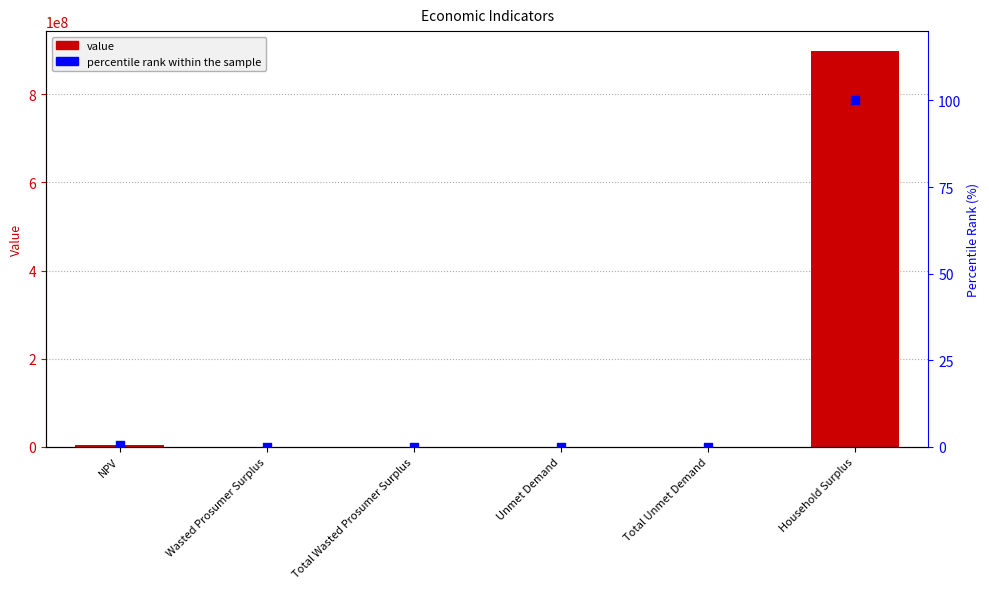

At which category is the sum across all series the highest?

Household Surplus